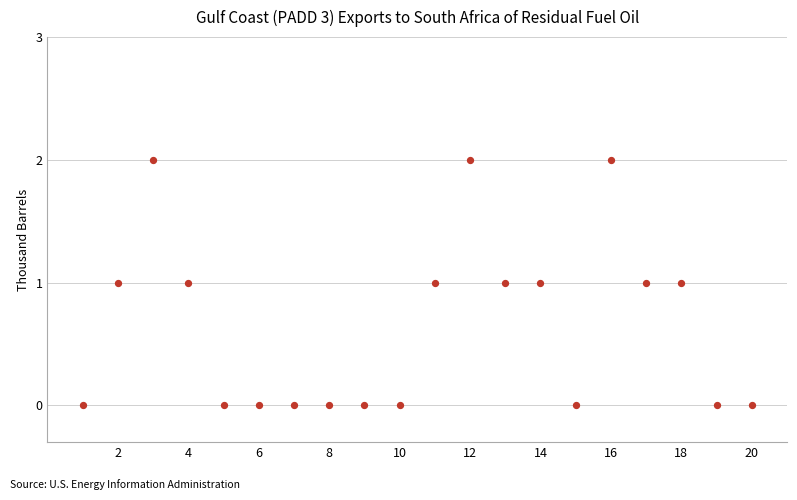

What is the range of X values (max minus min)?

19